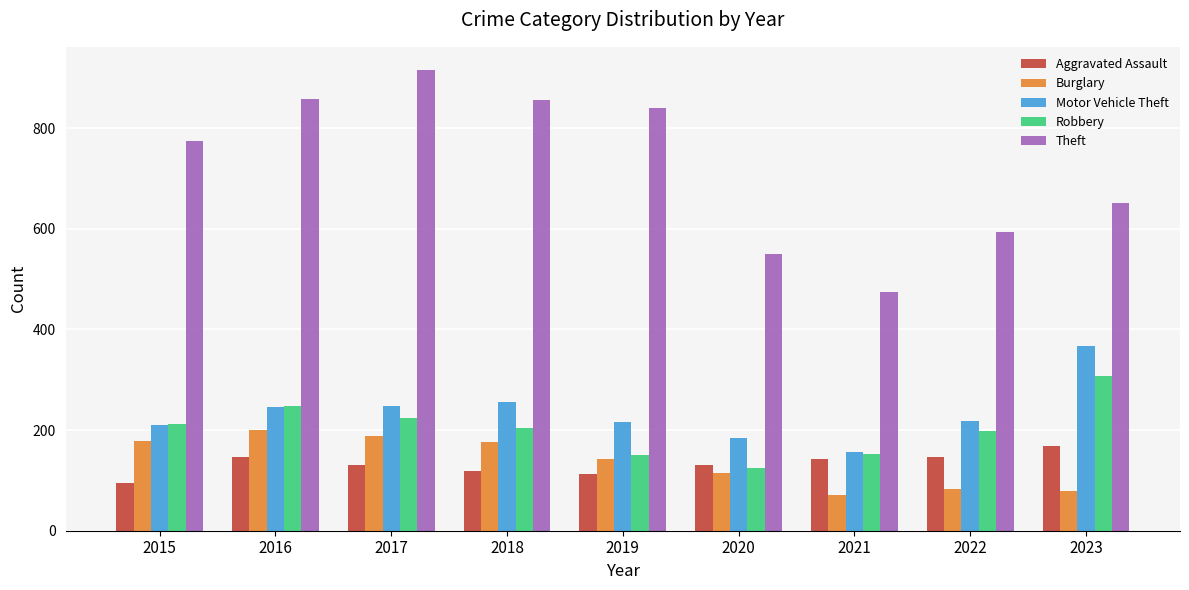

What is the difference between the highest and lowest values at 2023?

573